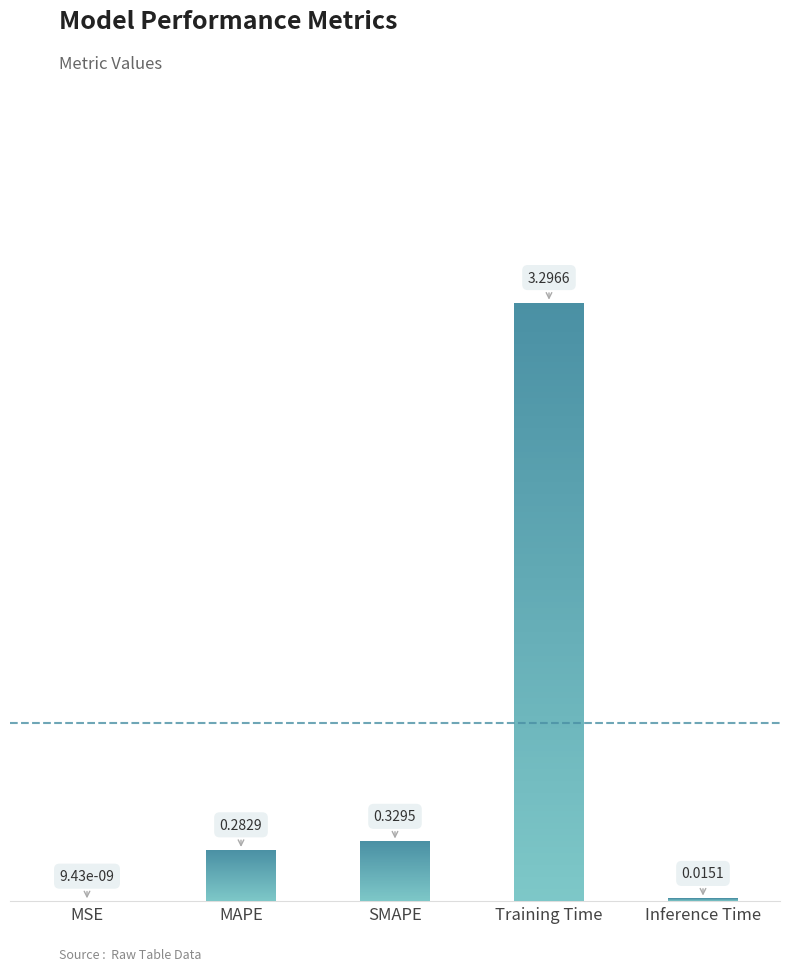

What is the difference between the values at SMAPE and Inference Time?

0.3